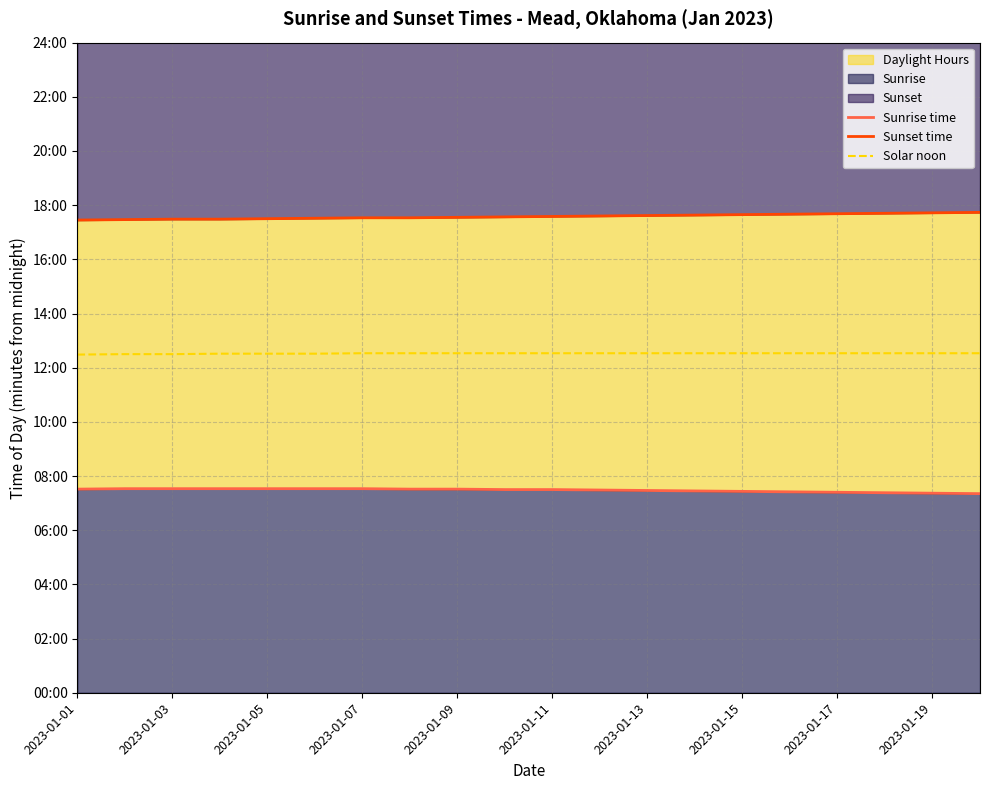

What is the sum of the Solar noon values at 2023-01-13 and 2023-01-19?

1504